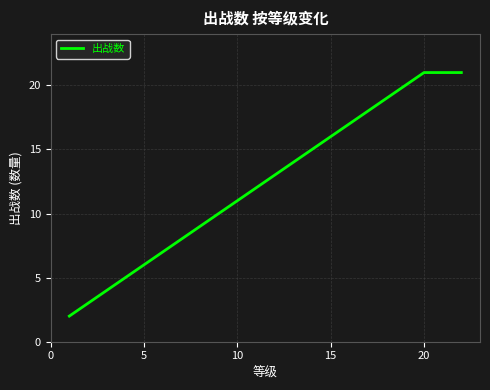

What is the maximum value shown in the chart?

21